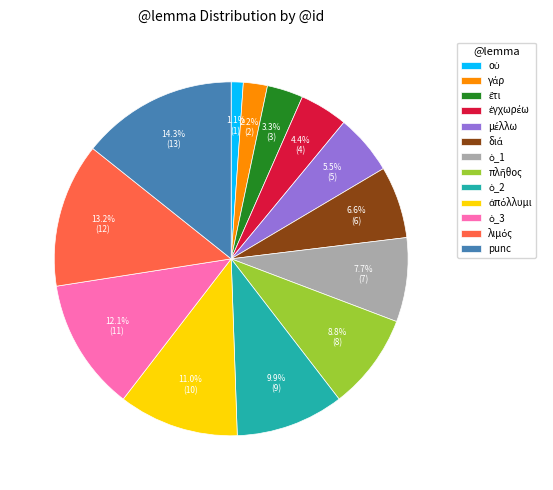

What is the largest slice in the pie chart?

punc